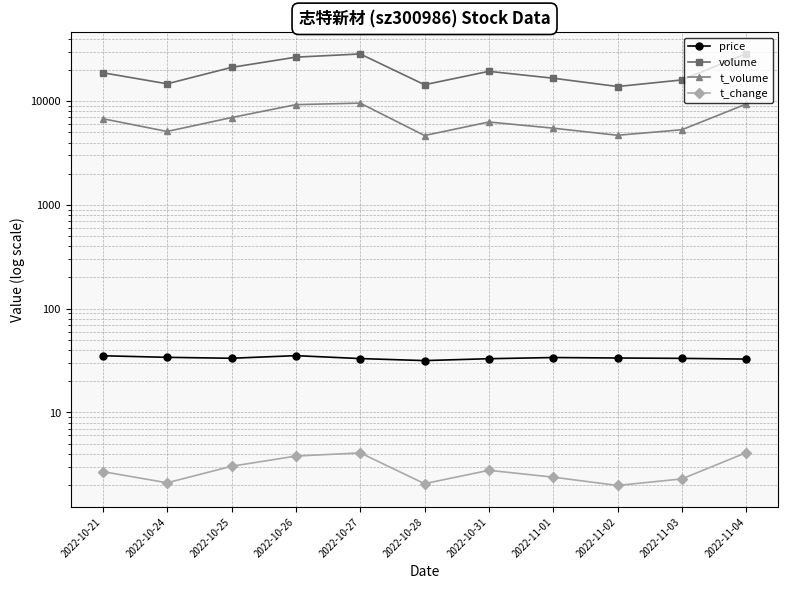

List the labels in order of t_change value, largest first.

2022-11-04, 2022-10-27, 2022-10-26, 2022-10-25, 2022-10-31, 2022-10-21, 2022-11-01, 2022-11-03, 2022-10-24, 2022-10-28, 2022-11-02